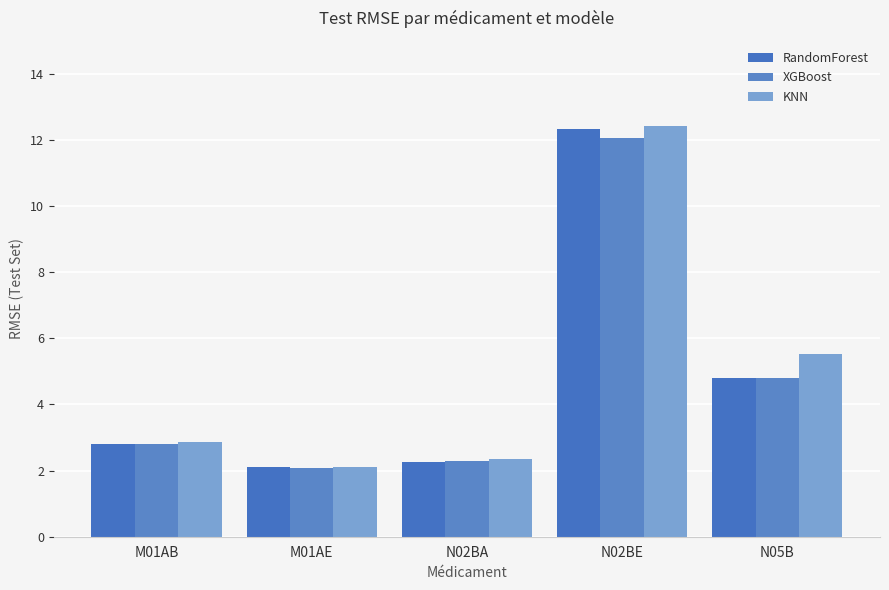

List the series in order of their peak value, lowest first.

XGBoost, RandomForest, KNN